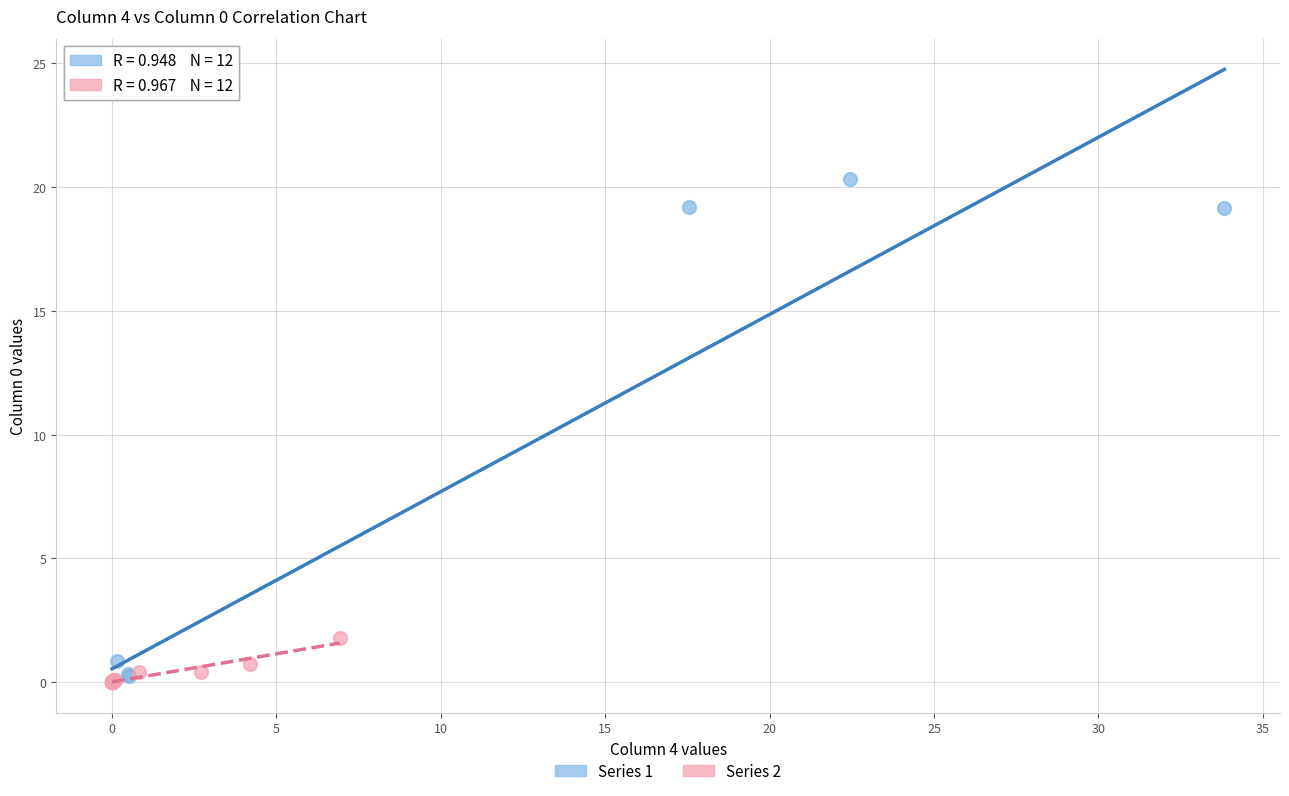

Which series has the widest spread of Y values?

Series 1